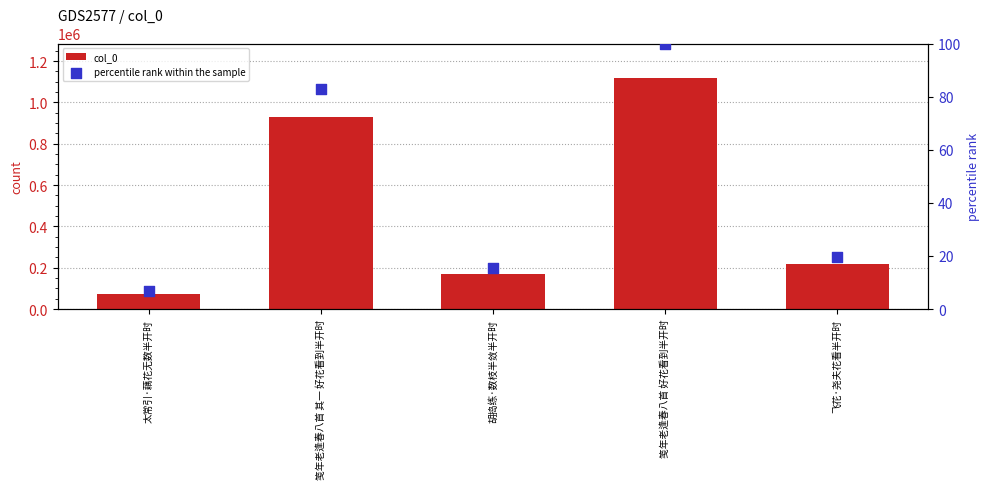

At how many categories does at least one series exceed 893172?

2